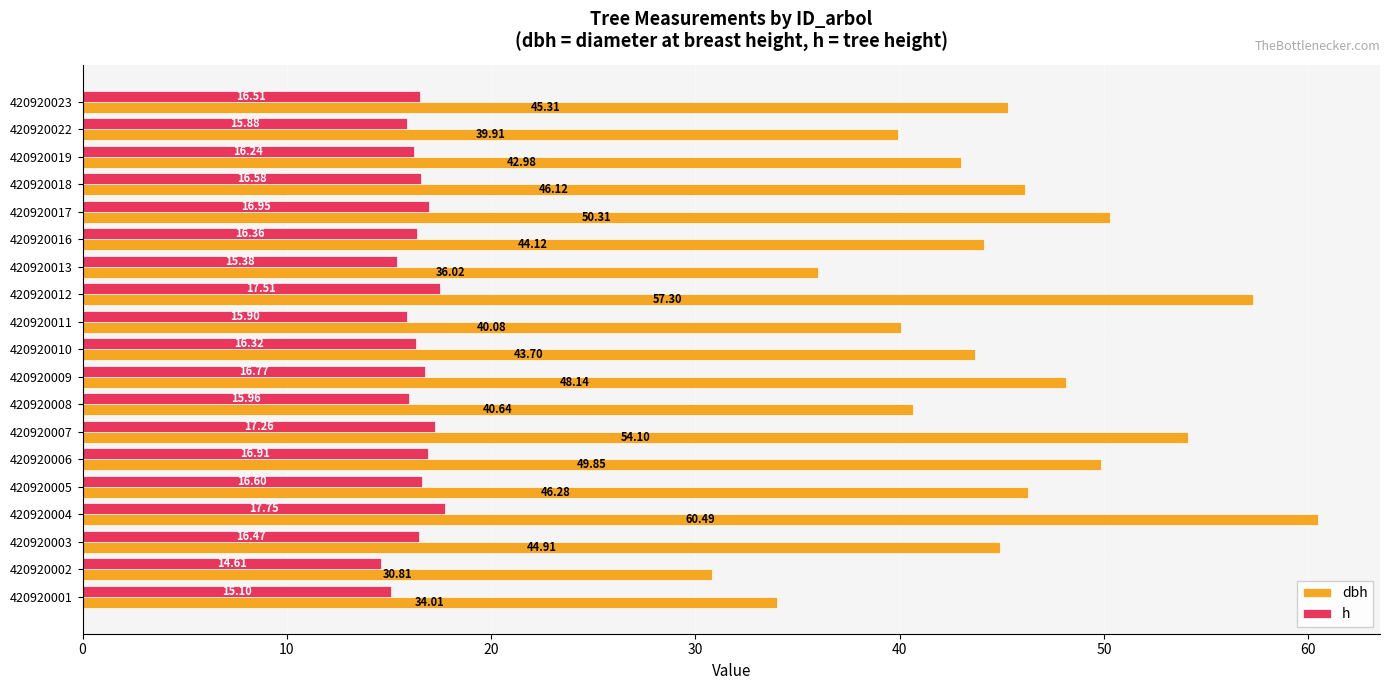

List the series in order of their peak value, lowest first.

h, dbh